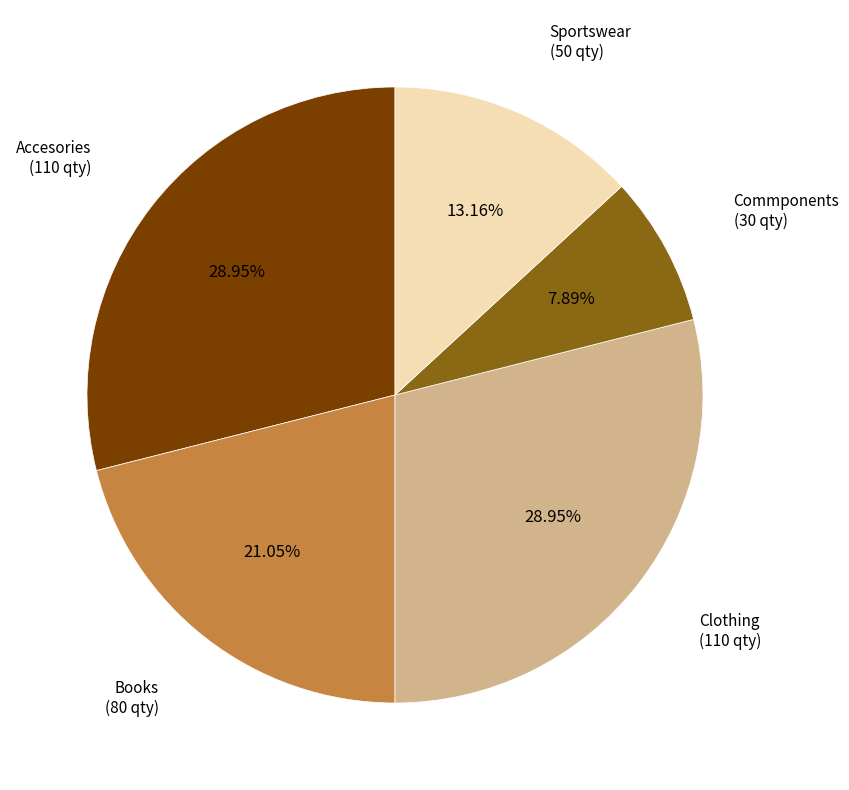

Does any single category account for the majority?

No